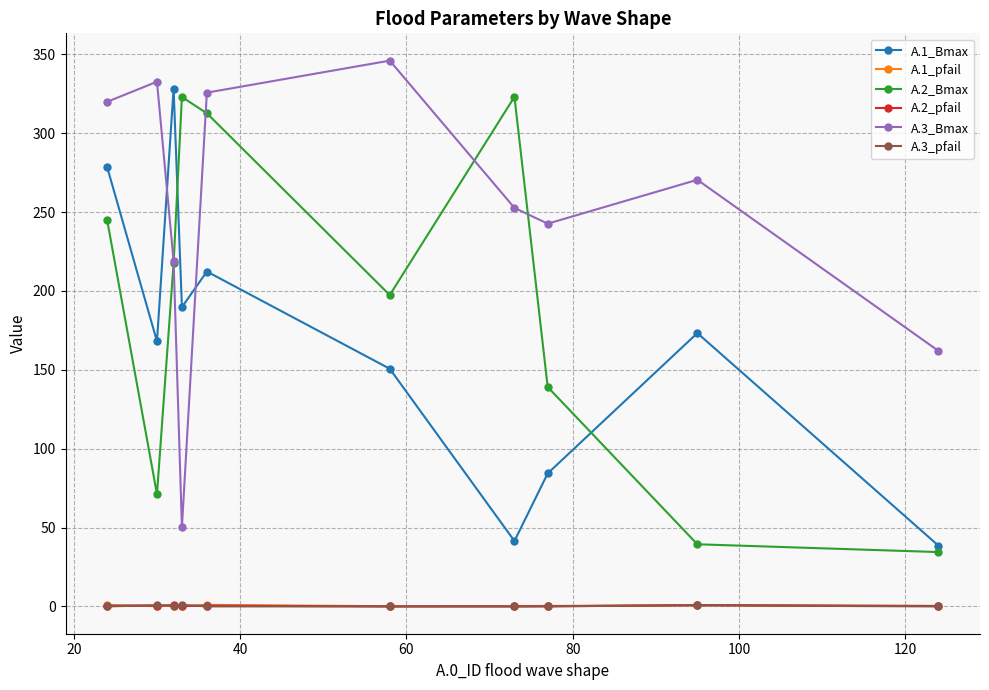

At how many categories does at least one series exceed 80?

10